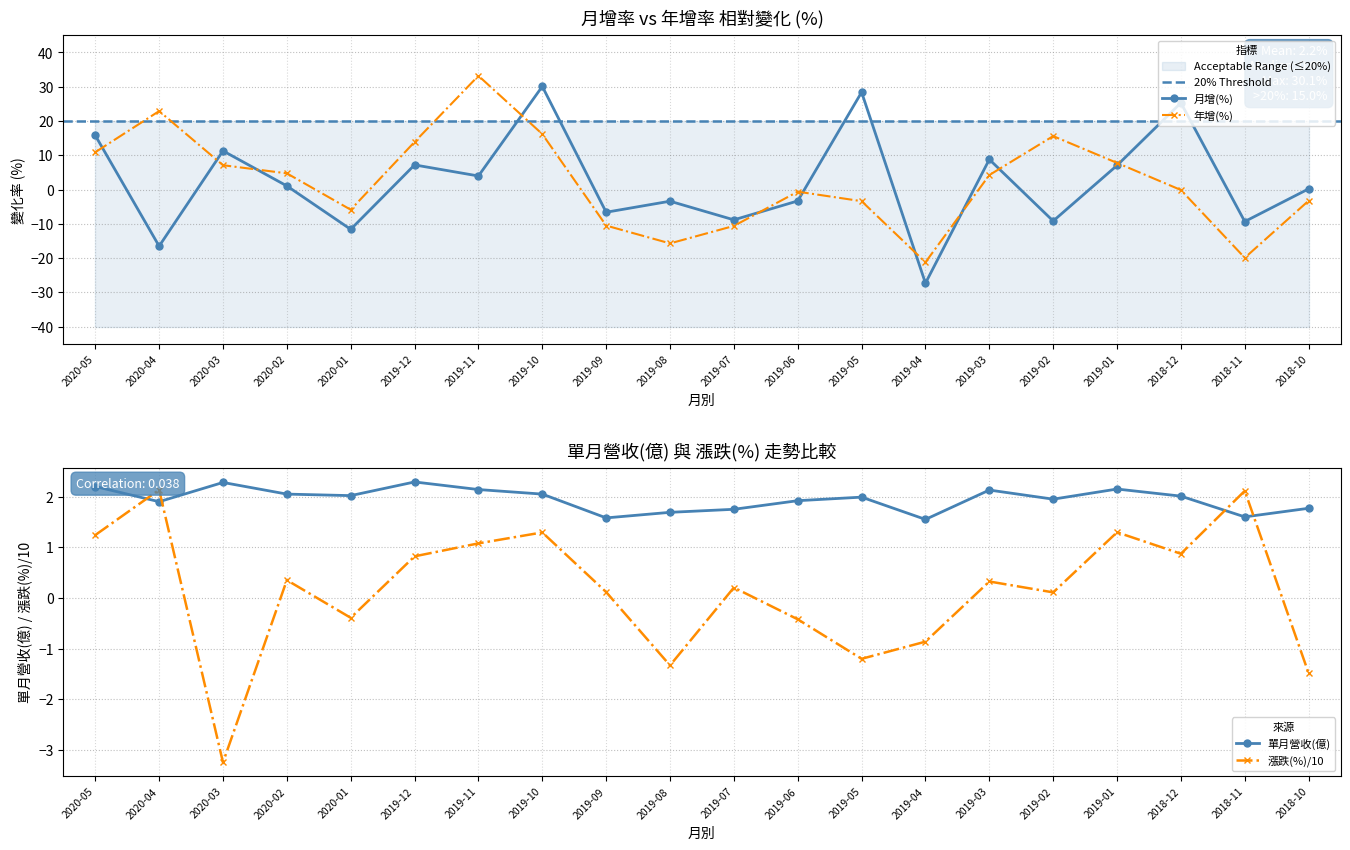

Rank the series at 2020-04 from lowest to highest value.

月增(%), 單月營收(億), 漲跌(%), 年增(%)